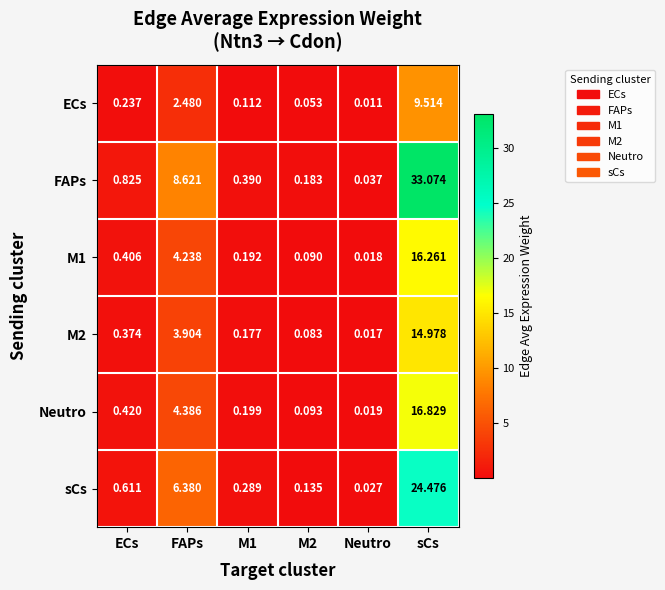

Which label corresponds to the largest value in the chart?

sCs